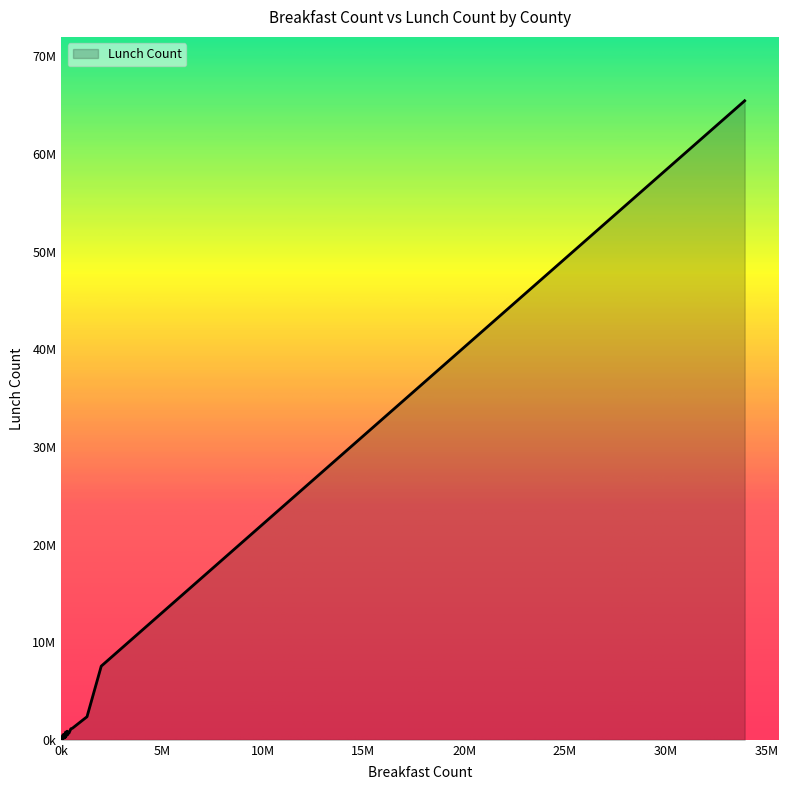

Does the chart display data point markers on the line(s)?

No